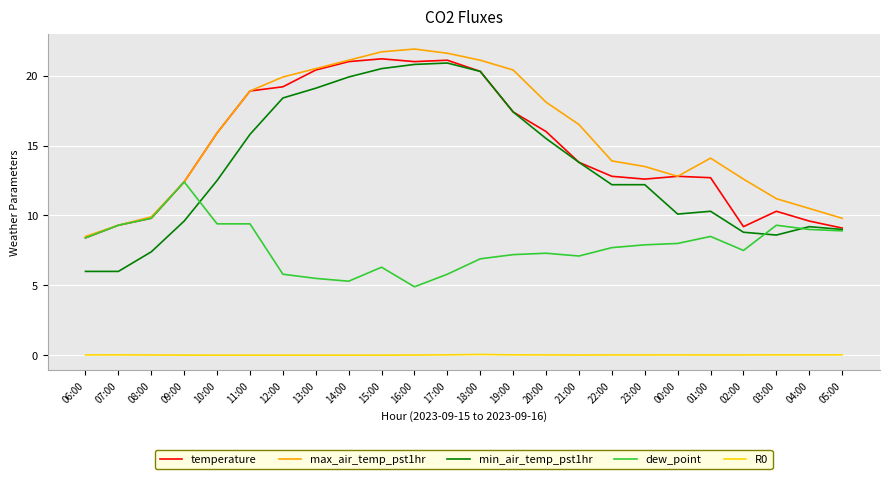

Is the value of max_air_temp_pst1hr at 23:00 greater than the value of temperature at 07:00?

Yes